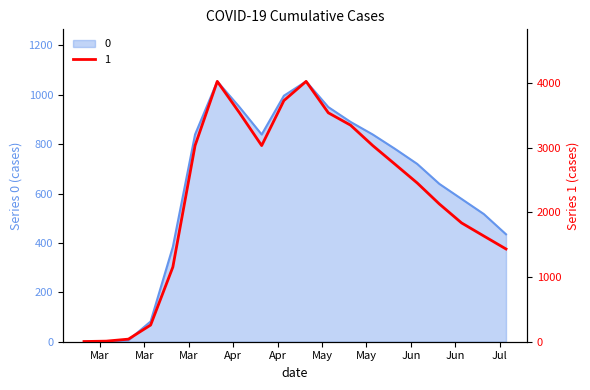

What is the sum of the 0 values at 2020-04-02 and 2020-05-14?

1789